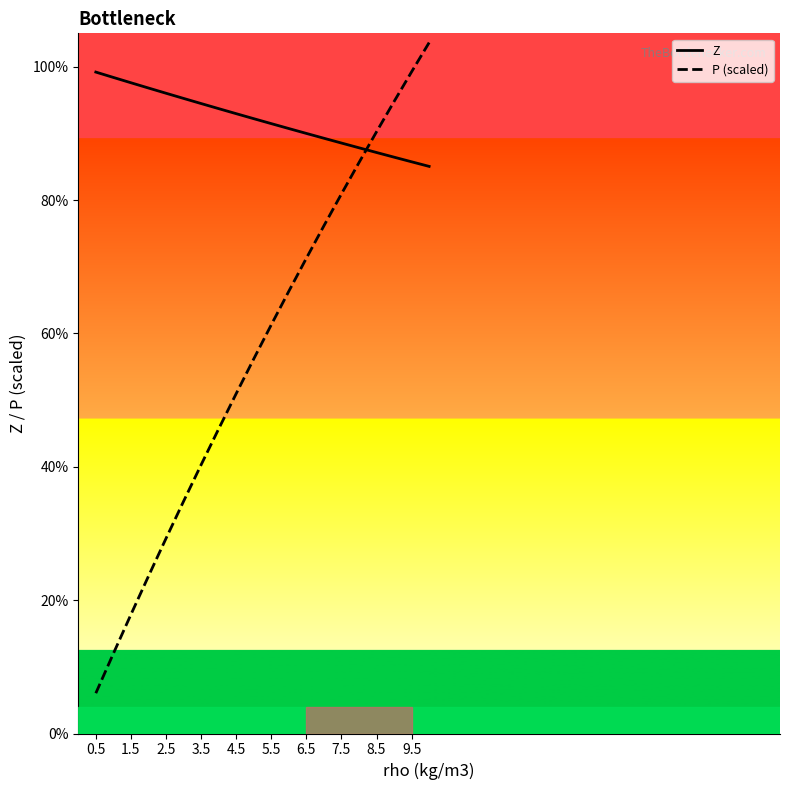

Which series ends up on top after the final intersection of P (scaled) and Z?

P (scaled)